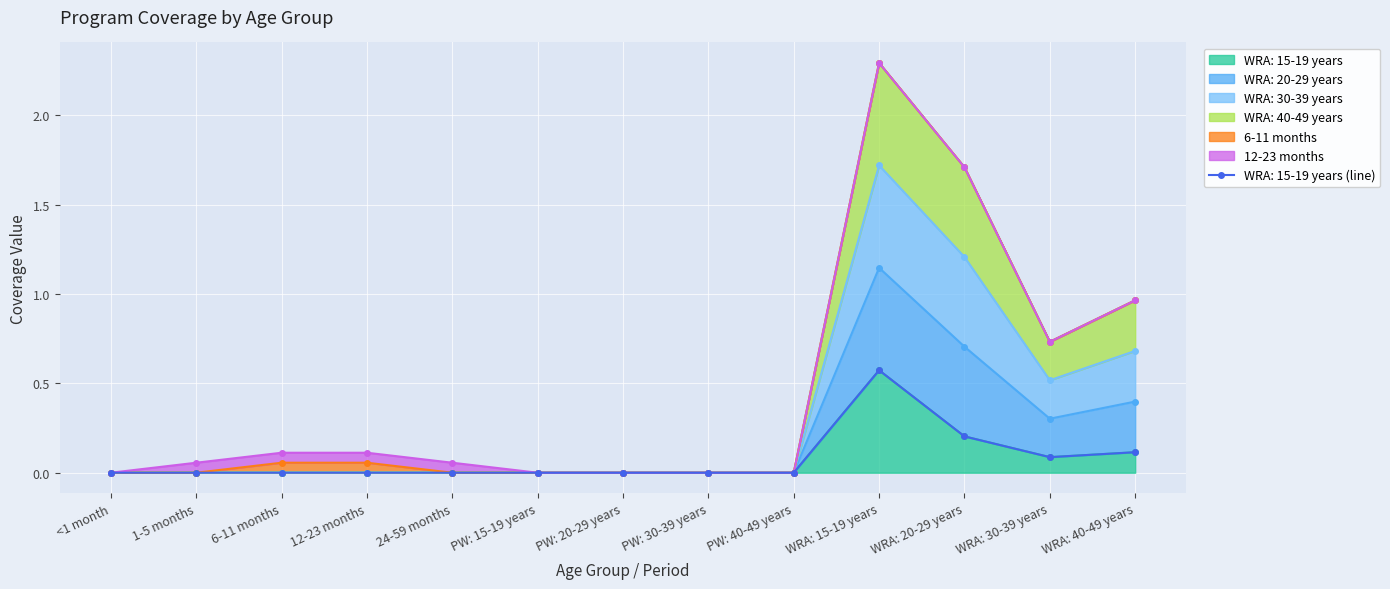

True or false: WRA: 20-29 years has more than 1 interior local peaks.

False